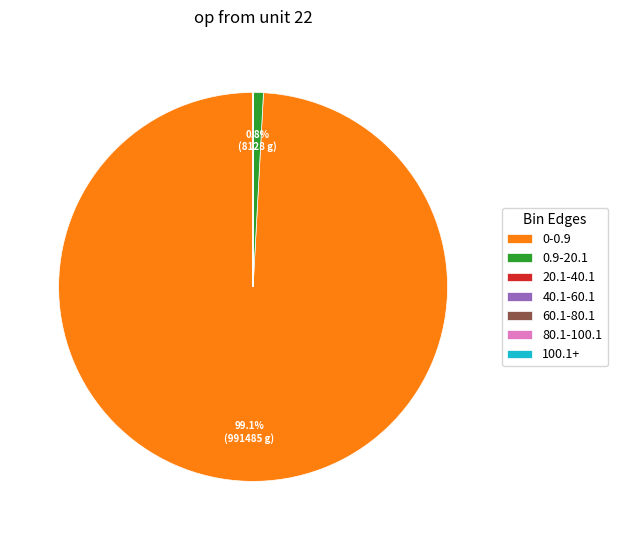

Which category has the biggest portion of the pie?

0-0.9